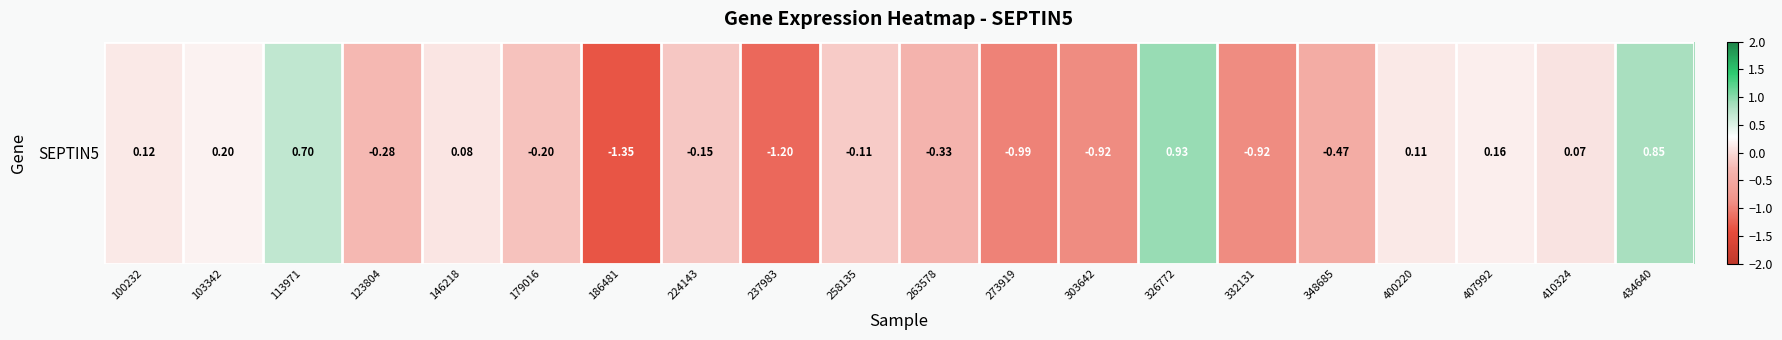

What is the difference between the maximum and minimum values?

2.3